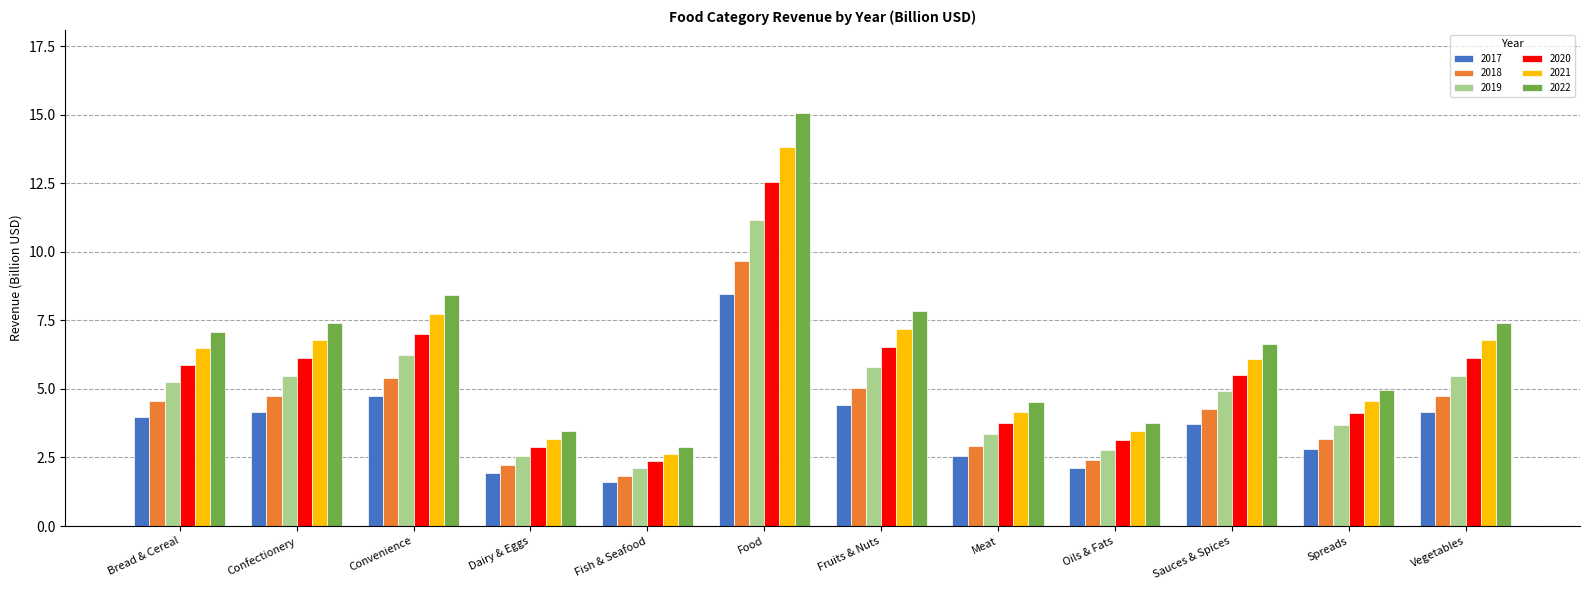

Are the bars grouped side by side (vs. stacked)?

Yes